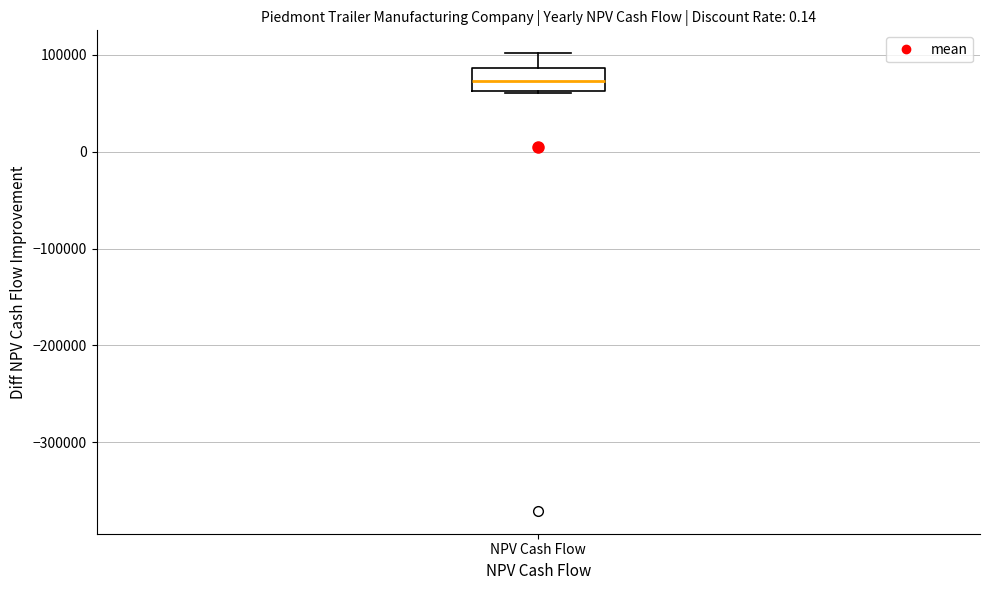

Where is the lower edge of the box for NPV Cash Flow on the y-axis? The values are not printed on the chart, so give them approximately, as read against the axis.

60000